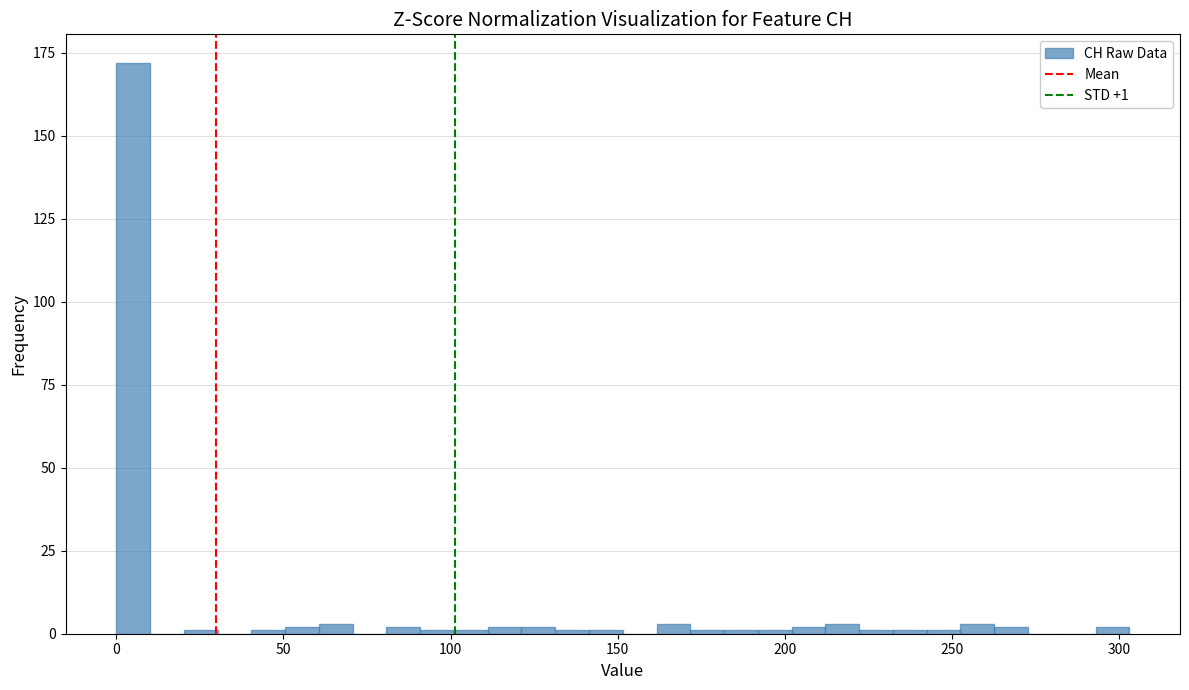

Around what value on the x-axis is the tallest bar? Give the approximate position of its centre, as read against the axis.

5